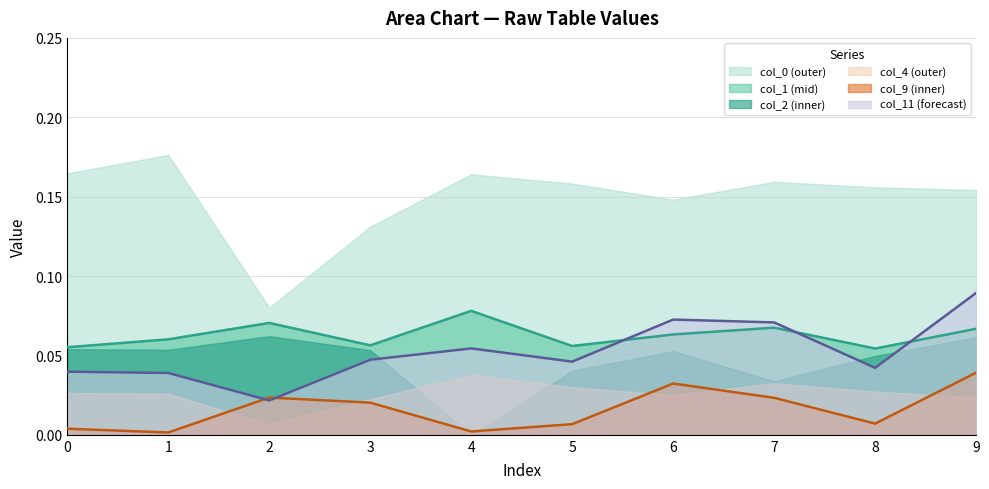

How many lines are shown in the chart?

6